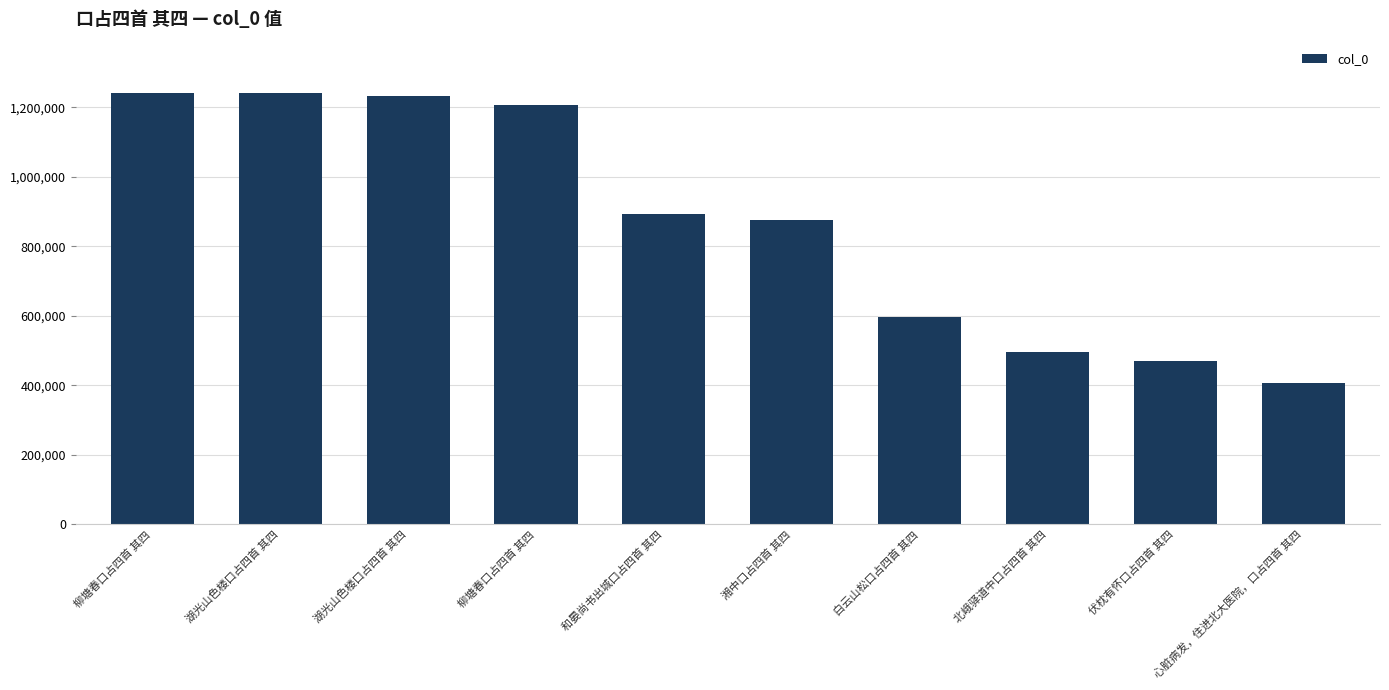

True or false: the data shows 566275 at 湘中口占四首 其四.

False